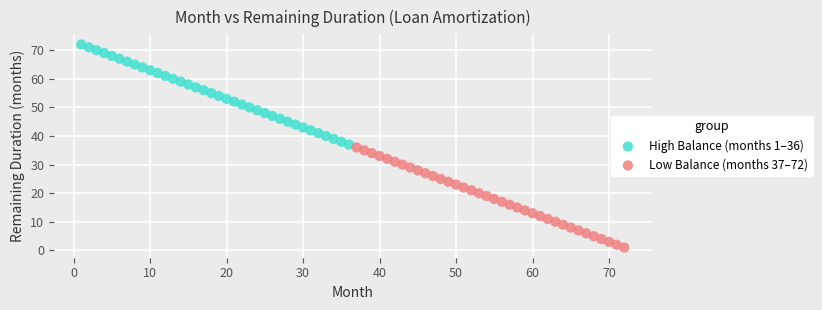

Which series contains the highest Y value?

High Balance (months 1–36)